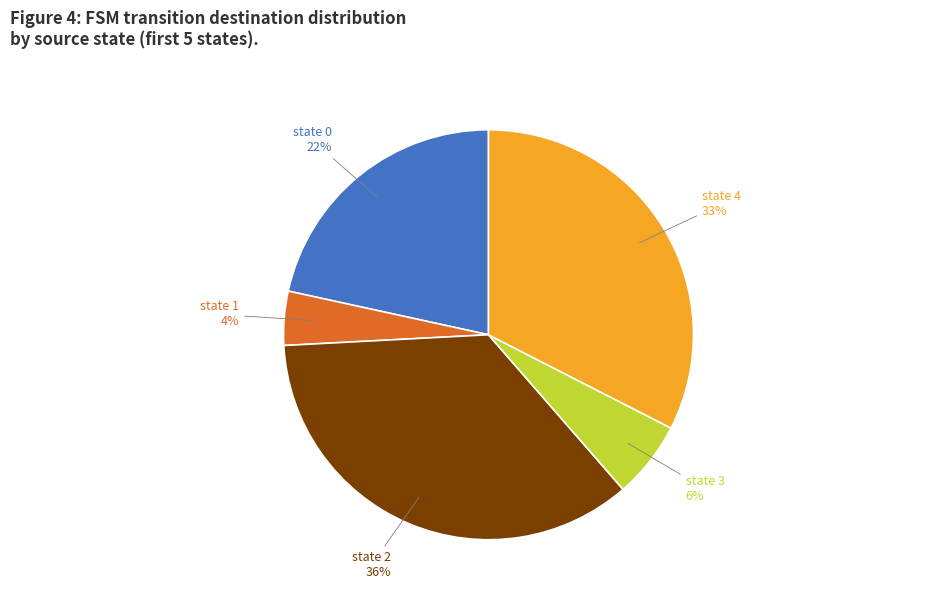

Count the number of slices in the pie.

5